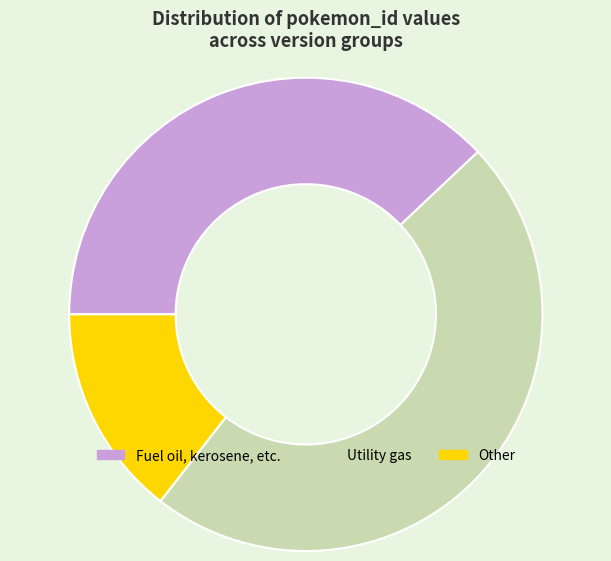

Is the sum of Other and Fuel oil, kerosene, etc. greater than half?

Yes